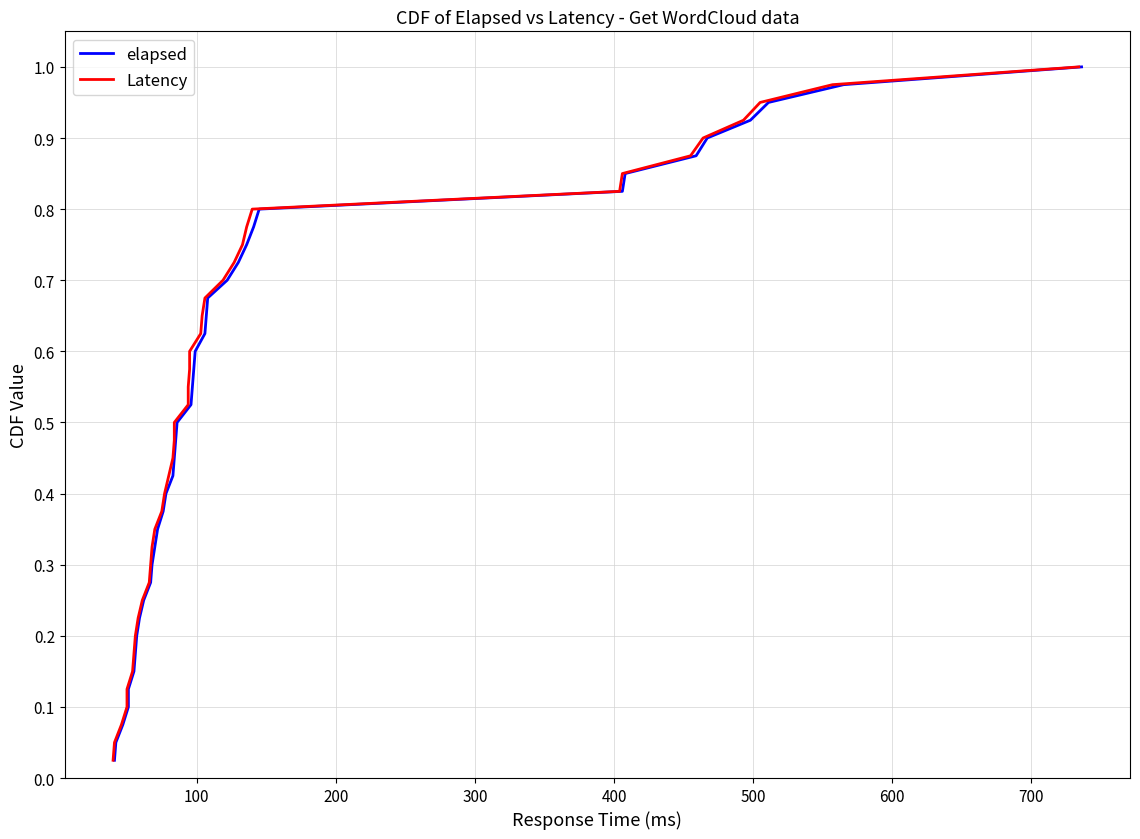

True or false: elapsed and Latency intersect in this chart.

False